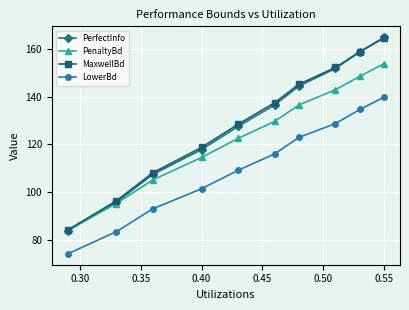

What is the value of the MaxwellBd point at the 7th from the left?

145.2